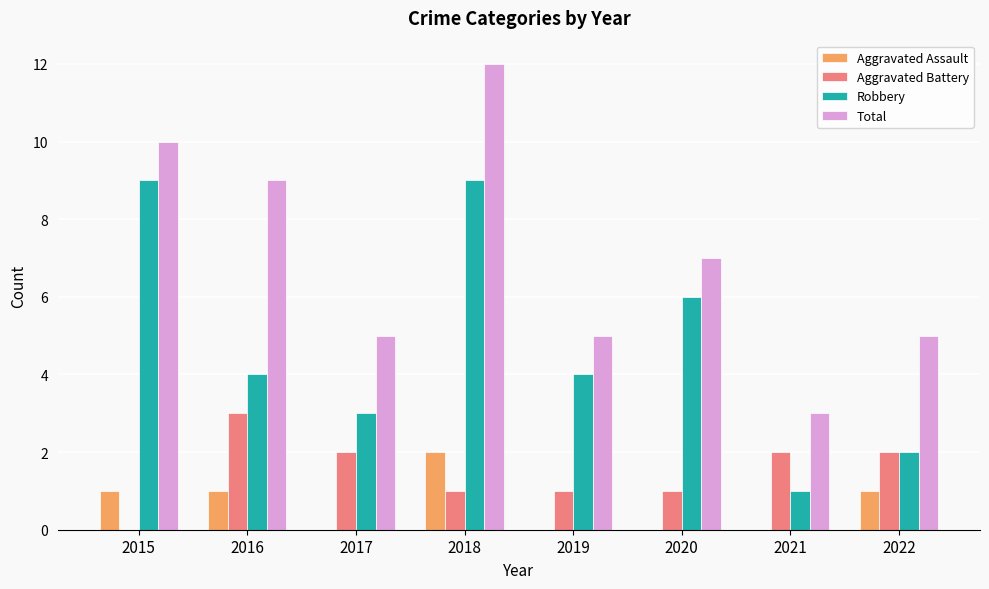

What is the total value across all series at 2017?

10